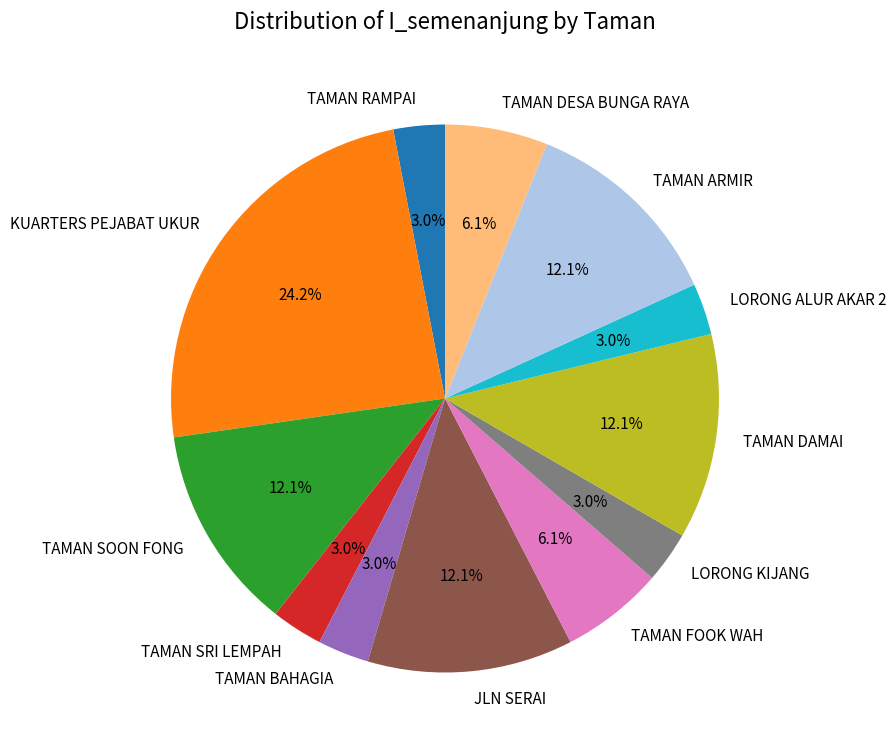

To the nearest percent, what portion does TAMAN RAMPAI represent?

3%